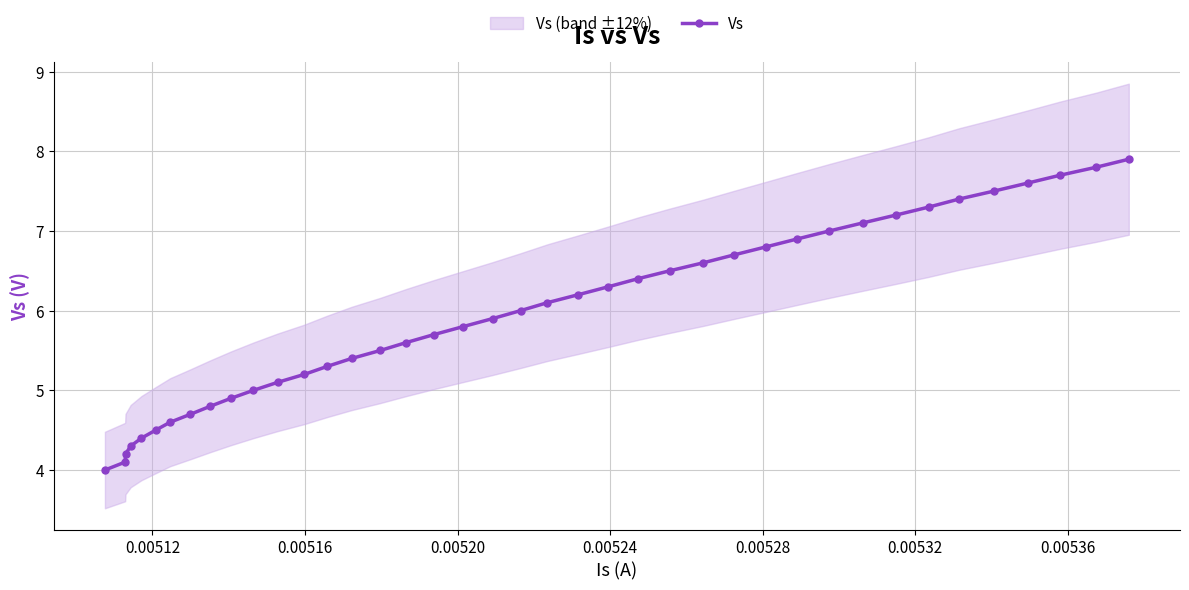

What is the minimum value for Vs?

4.0